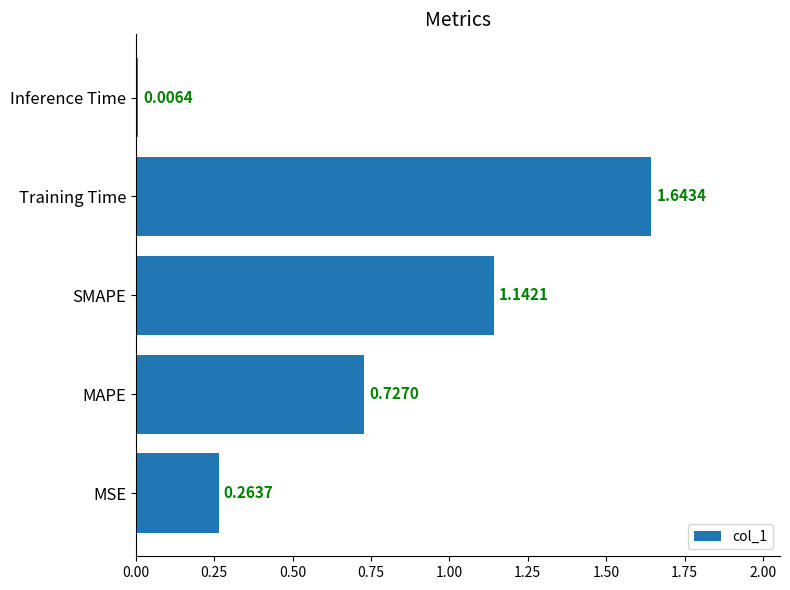

Which category has the lowest value across all series?

Inference Time